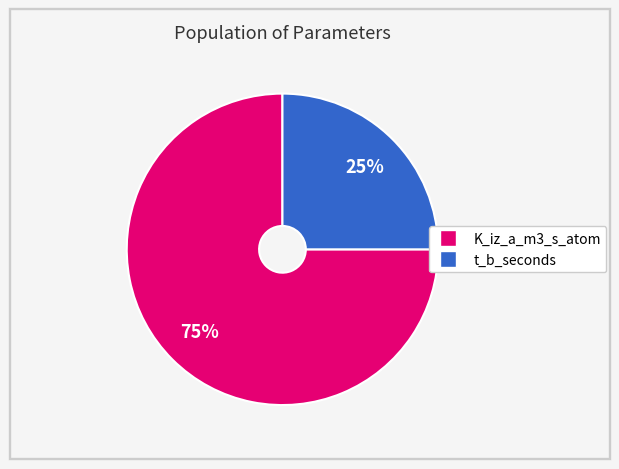

The K_iz_a_m3_s_atom slice represents 68% of the pie. True or false?

False